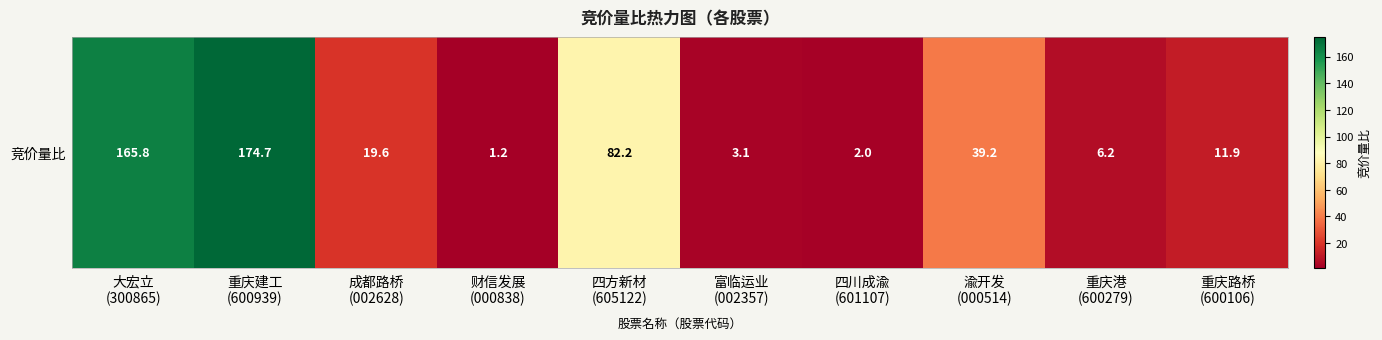

The chart shows a value of 2.3 at 重庆港
(600279). True or false?

False